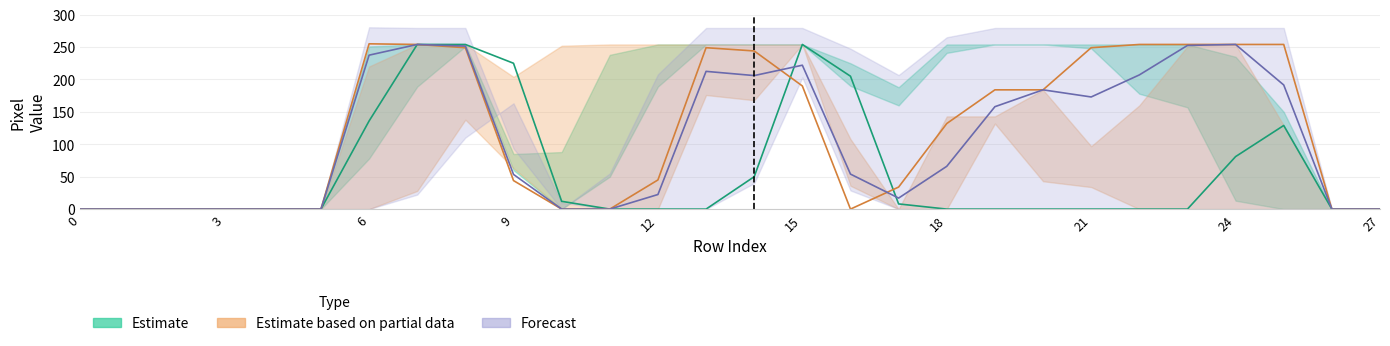

Reading left to right, extract all data points from this chart.

col_17: 0	0	0	0	0	0	251	254	254	85	0	50	189	254	254	254	225	188	241	254	254	254	254	254	235	150	0	0
col_18: 0	0	0	0	0	0	78	189	251	60	88	238	254	254	254	254	190	160	254	254	254	248	178	157	13	0	0	0
col_14: 0	0	0	0	0	0	136	254	254	225	12	0	0	0	50	254	205	8	0	0	0	0	0	0	81	129	0	0
col_19: 0	0	0	0	0	0	0	28	138	204	252	254	254	254	254	254	36	0	143	143	43	34	0	0	0	0	0	0
col_15: 0	0	0	0	0	0	220	254	254	63	0	0	0	176	168	254	108	0	0	132	184	97	160	251	254	129	0	0
col_16: 0	0	0	0	0	0	255	254	249	44	0	0	45	249	244	190	0	34	132	184	184	249	254	254	254	254	0	0